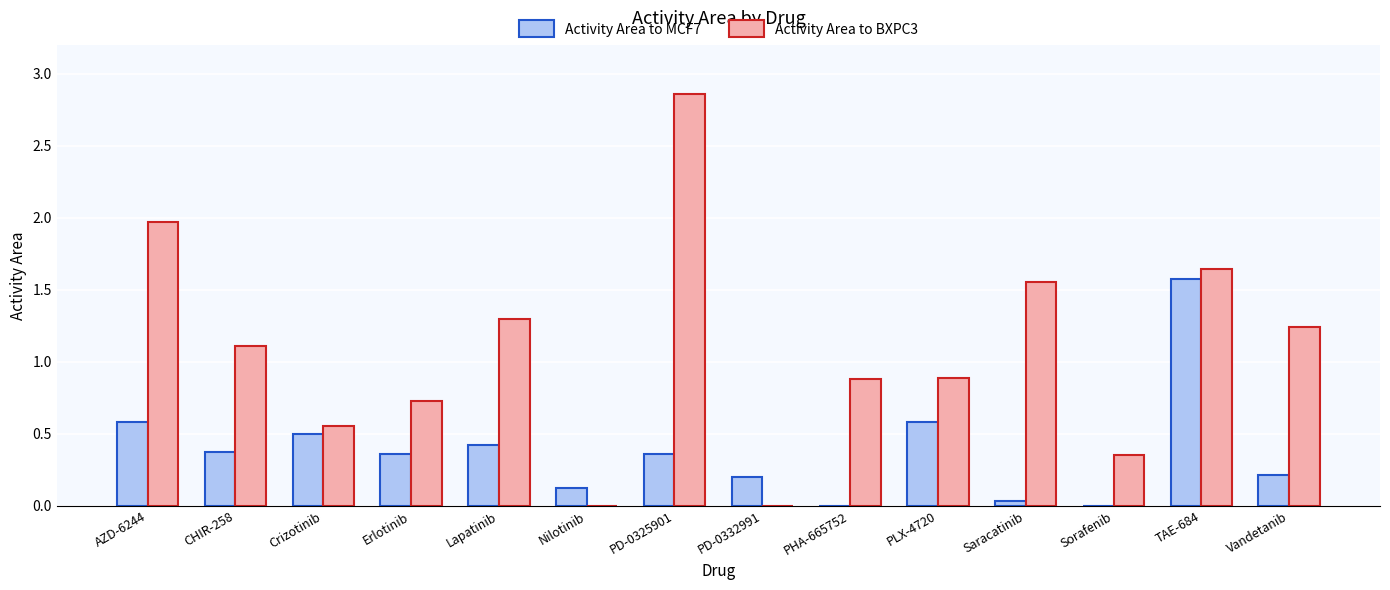

Which series changed the most between Lapatinib and PD-0332991?

Activity Area to BXPC3